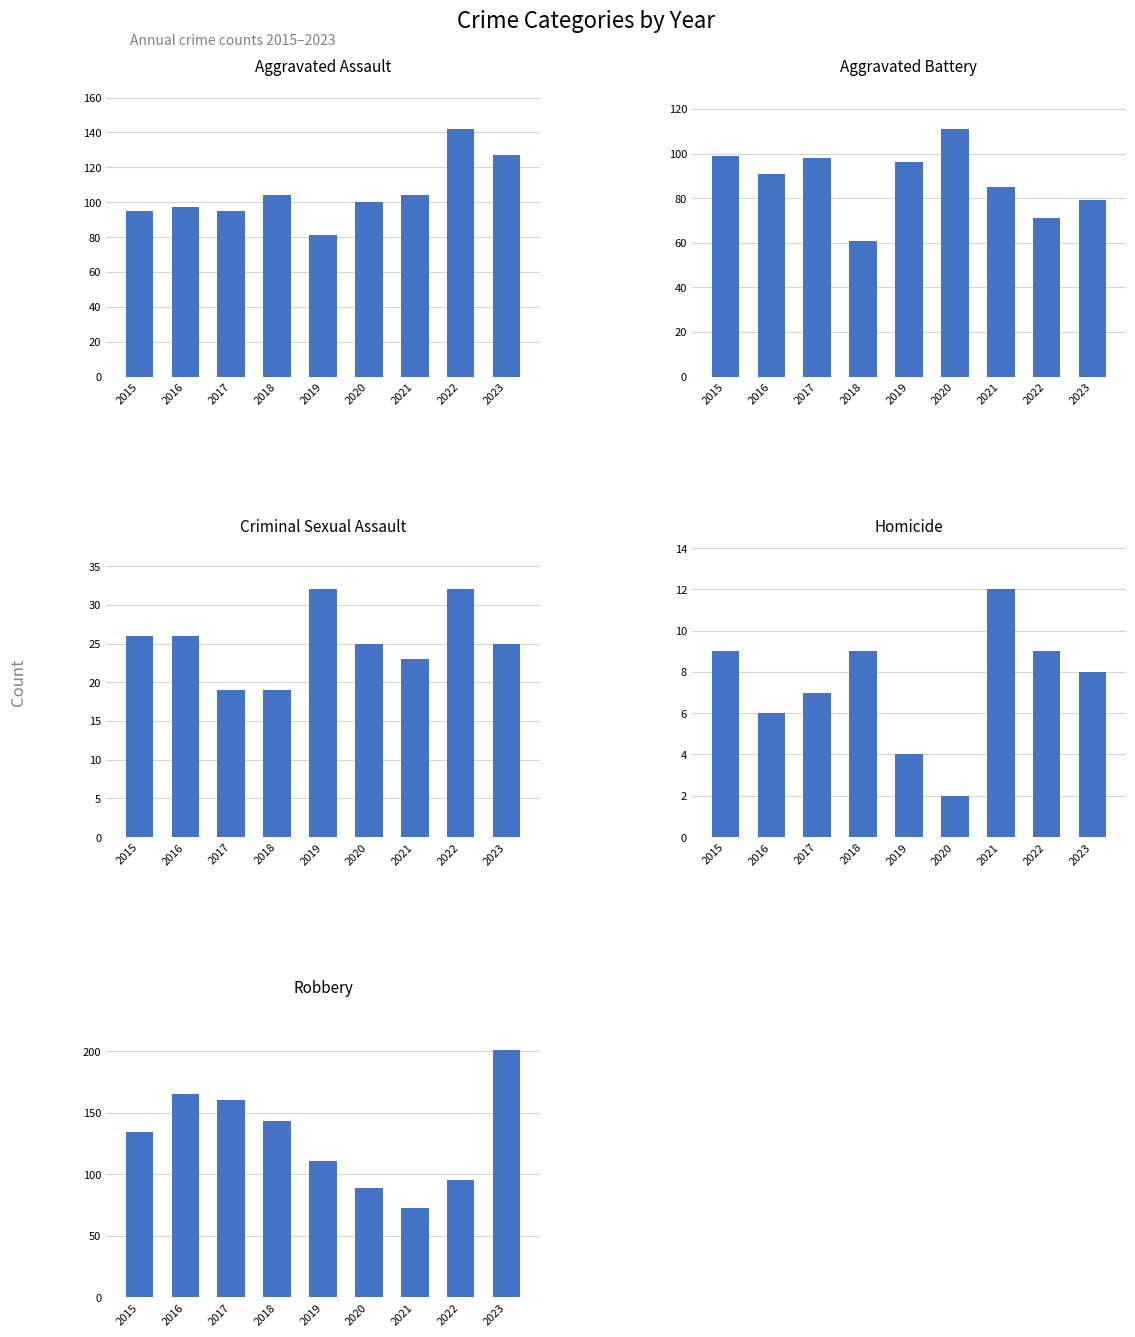

What is the lowest value of the Criminal Sexual Assault series?

19